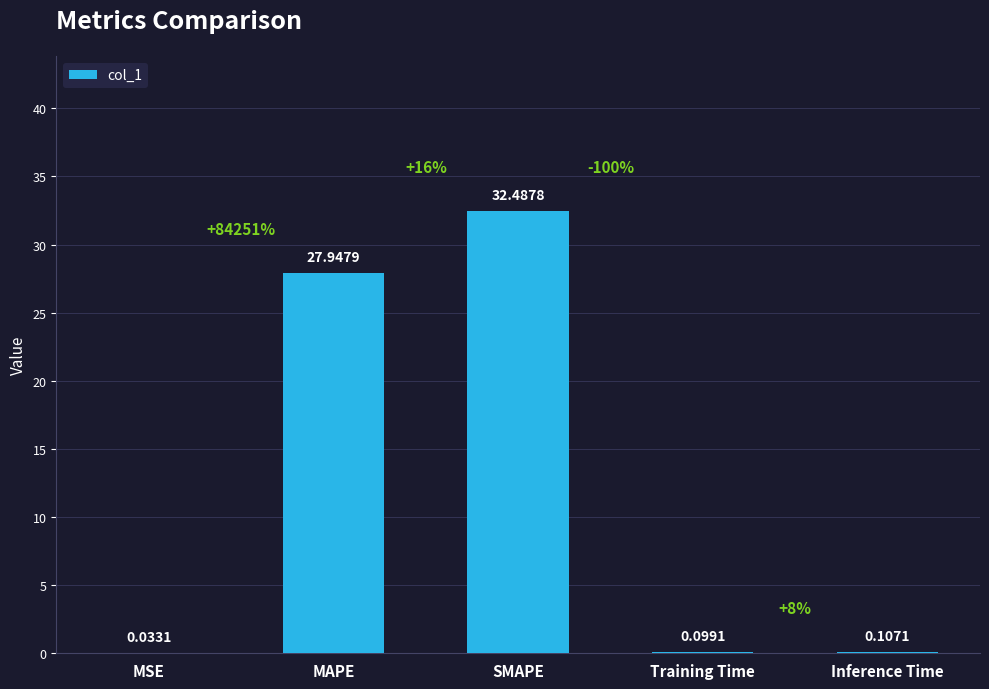

Are the bars horizontal?

No